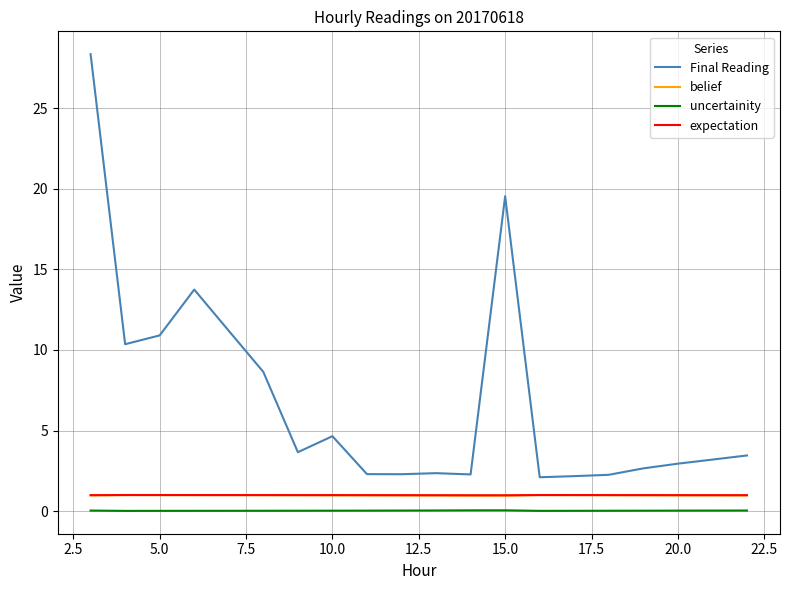

True or false: belief and Final Reading cross at least once.

False